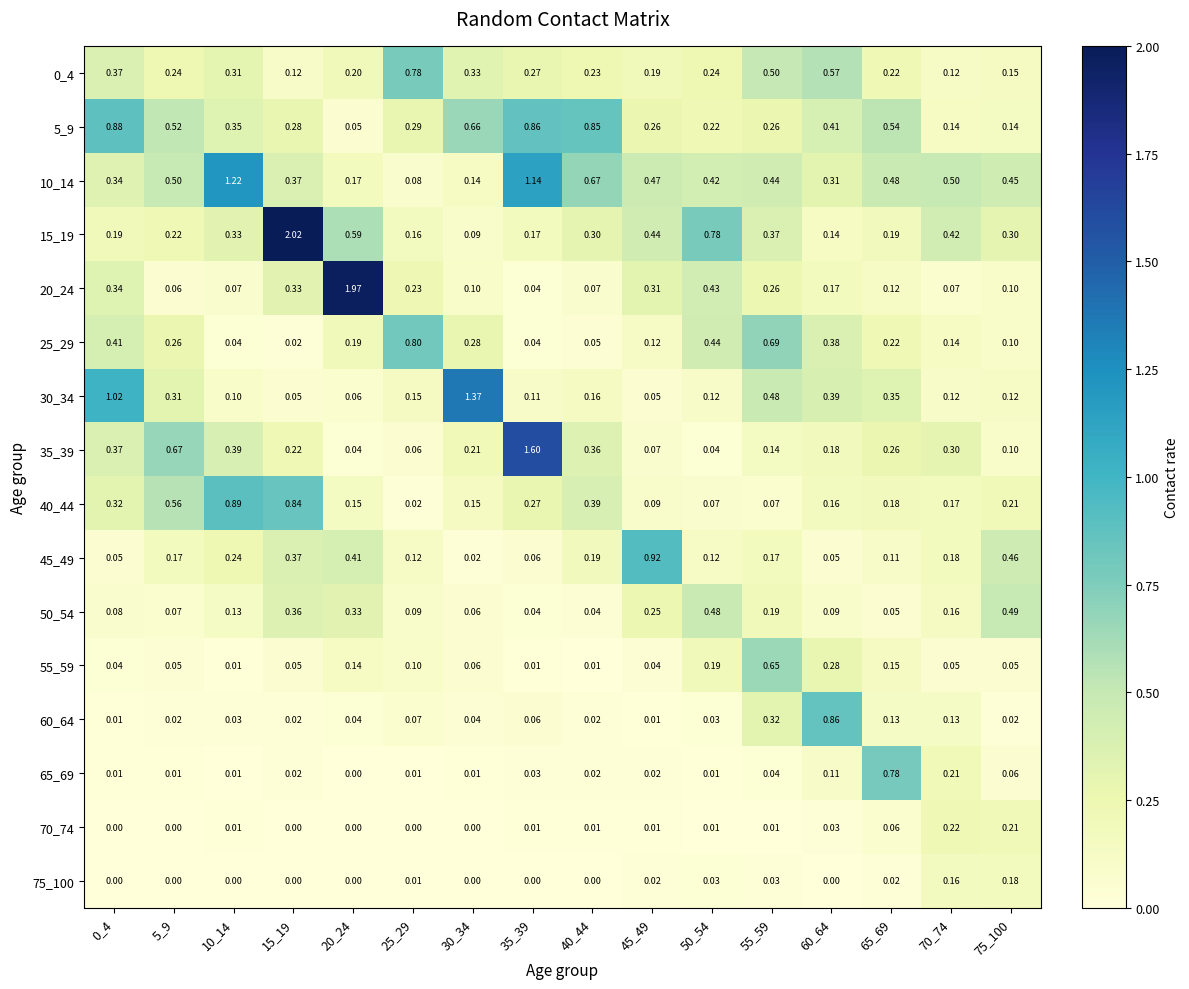

Is the value of 60_64 at 60_64 greater than the value of 5_9 at 30_34?

Yes